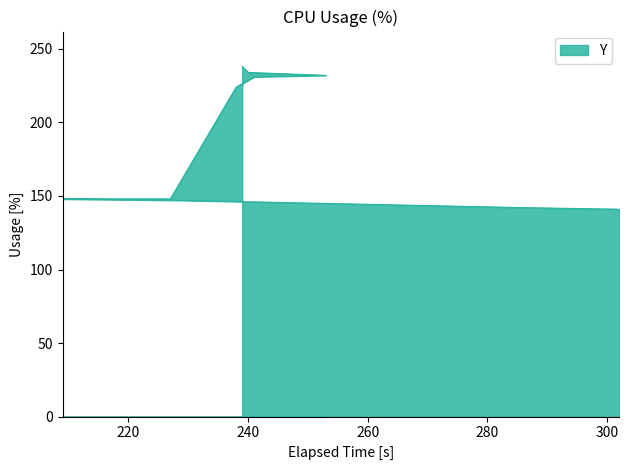

What is the label of the 11th point from the right?

302